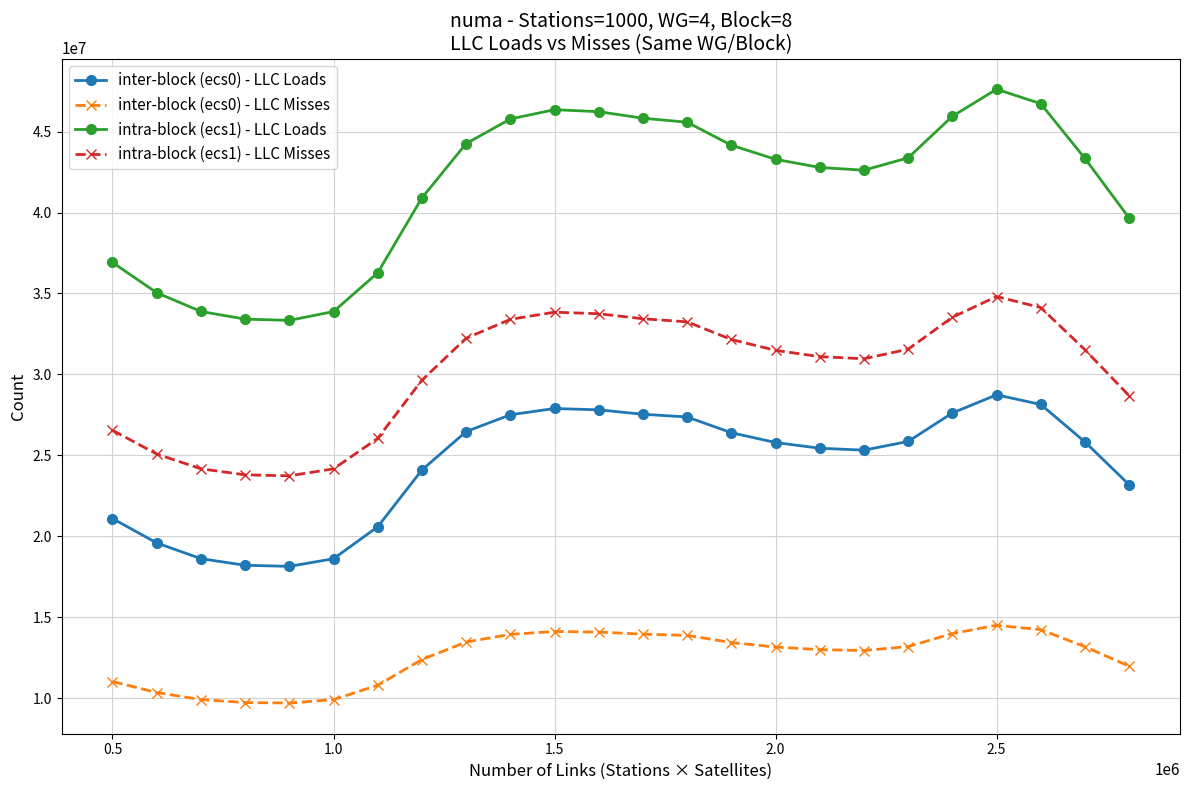

Which series has the largest range (max minus min)?

intra-block (ecs1) - LLC Loads